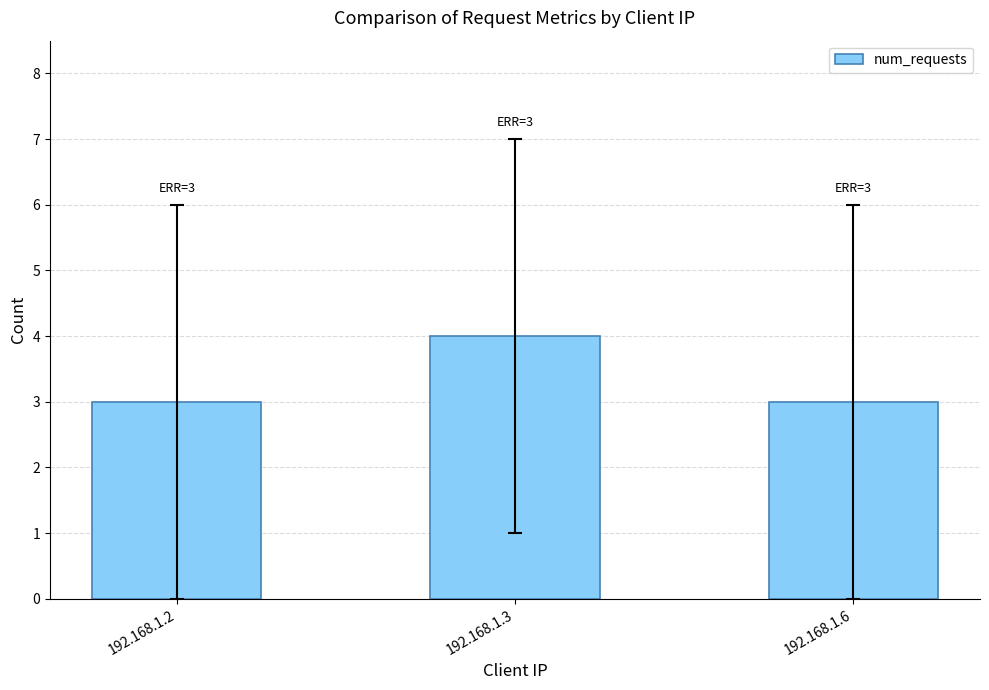

What is the change in value from 192.168.1.2 to 192.168.1.3?

+1